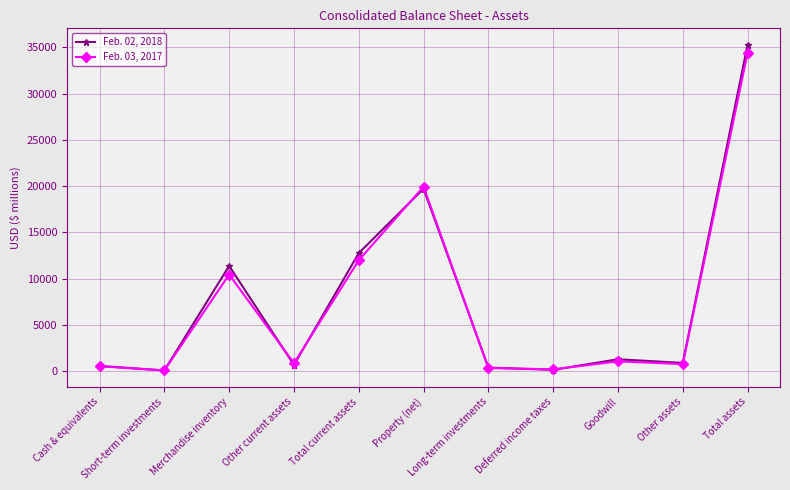

At which category is the sum across all series the highest?

Total assets